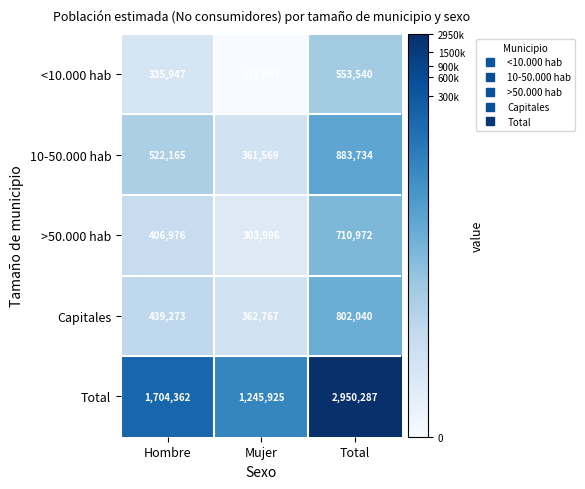

Is it true that 10-50.000 hab equals 909320 at Hombre?

False